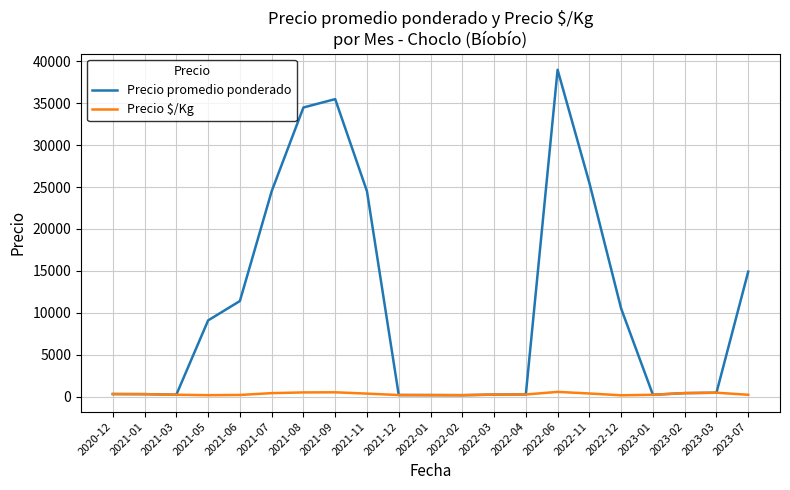

Which series has the largest total across all categories?

Precio promedio ponderado